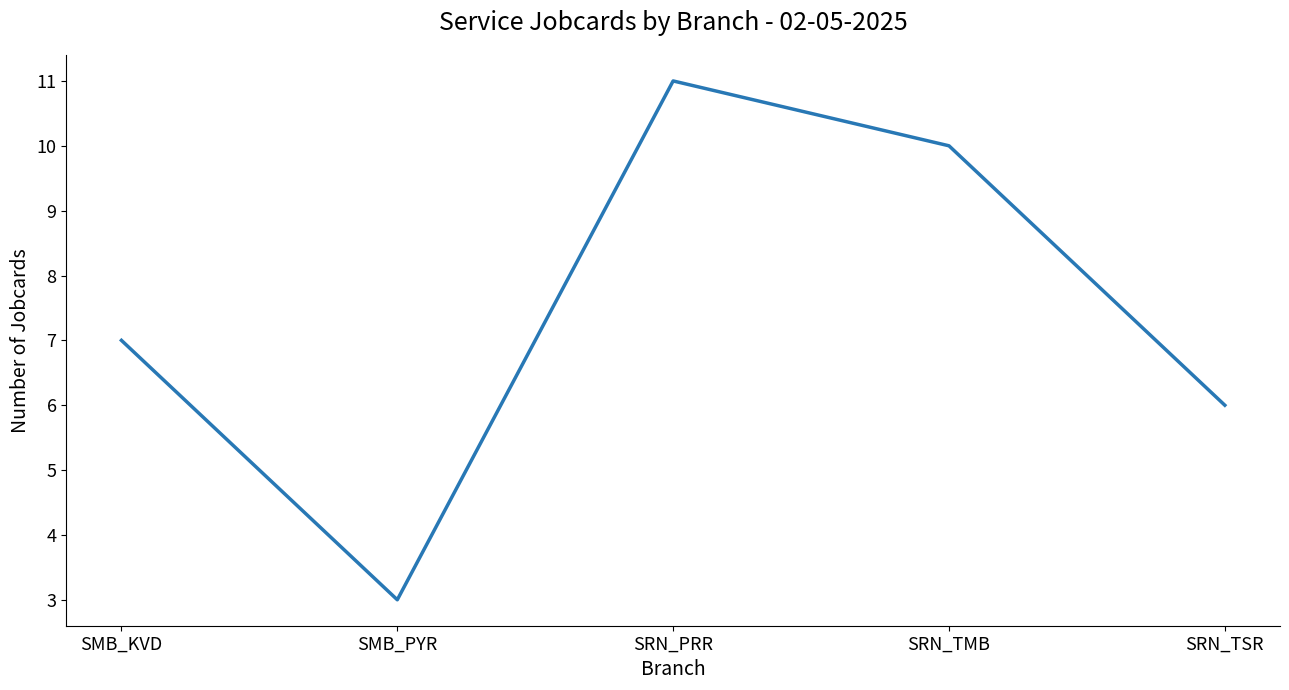

The chart shows a value of 3 at SMB_PYR. True or false?

True